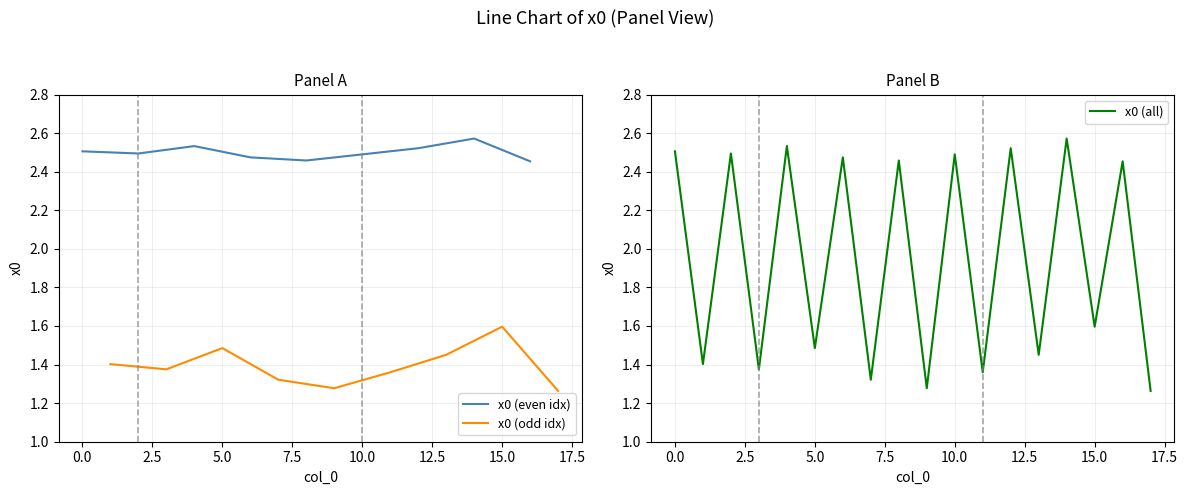

What is the sum of all values?

35.0